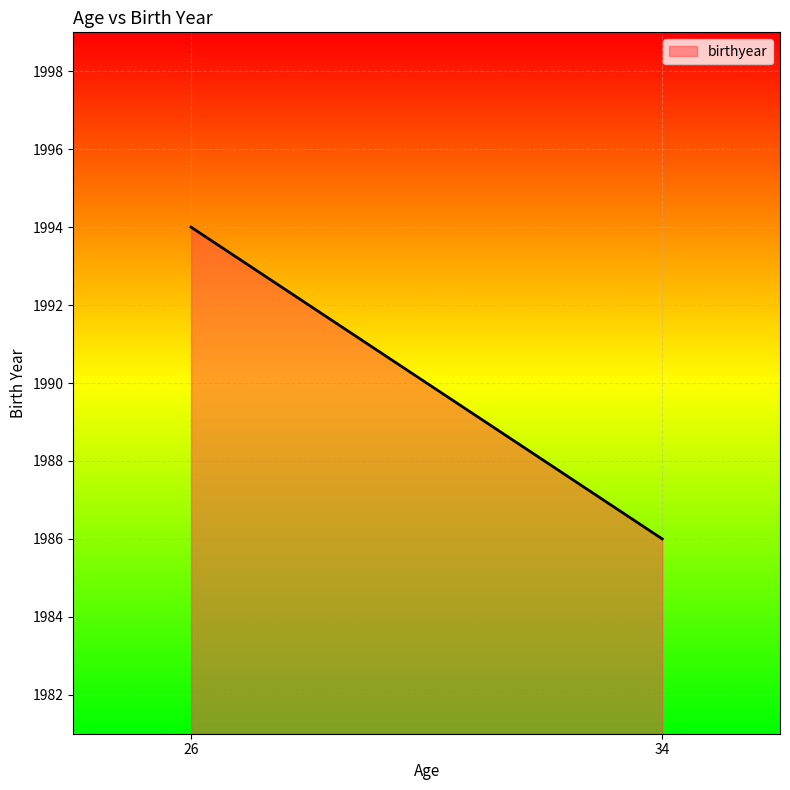

What is the sum of the values at 34 and 26?

3980